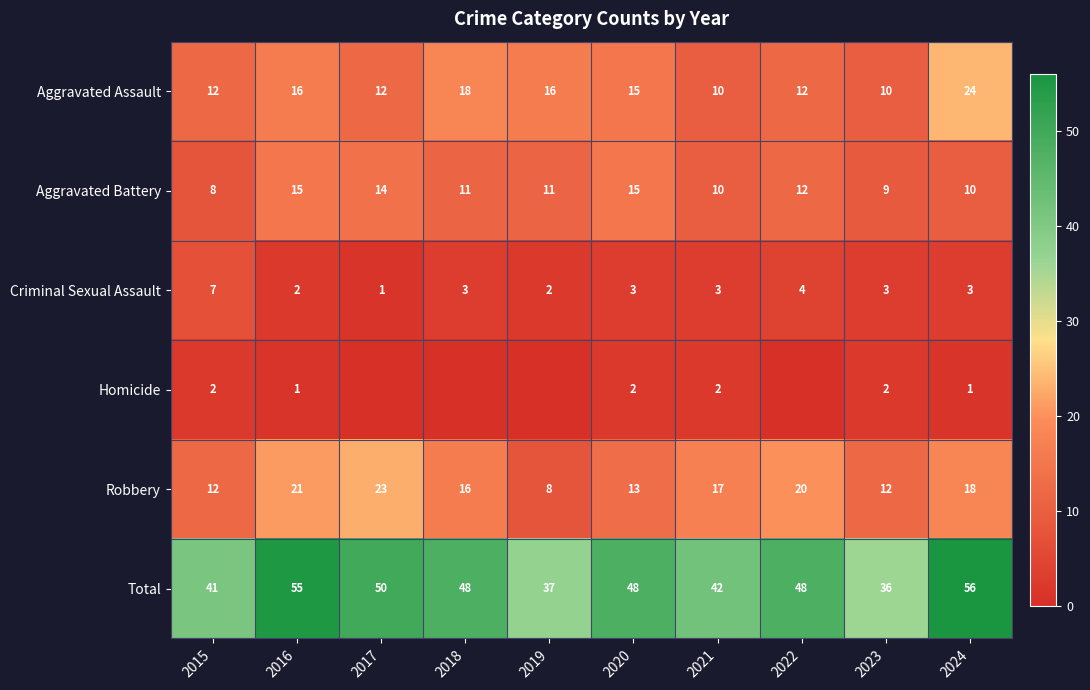

Count the Aggravated Battery values in the range 10 to 14.

6